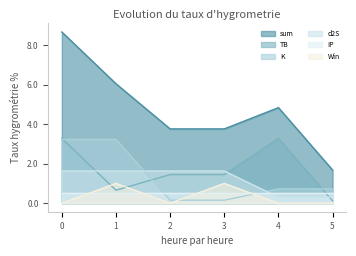

Does the chart have visible grid lines?

No